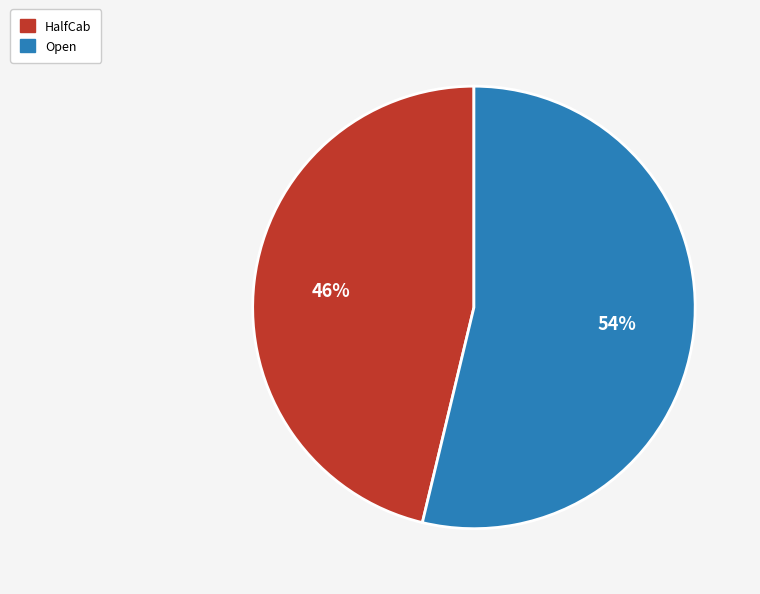

What percentage is the Open slice, to the nearest percent?

54%